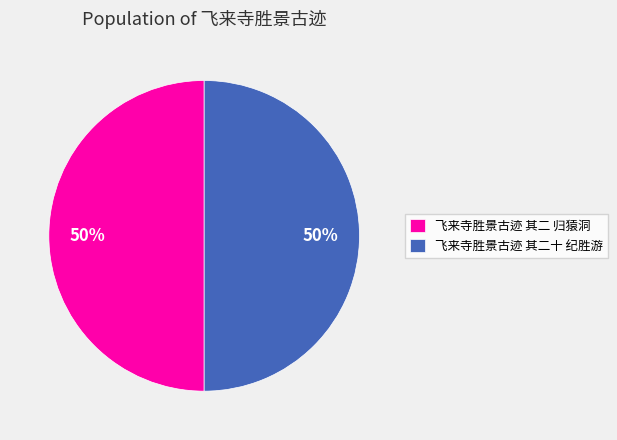

Approximately how many times larger is the value at 飞来寺胜景古迹 其二 归猿洞 compared to 飞来寺胜景古迹 其二十 纪胜游?

1.0